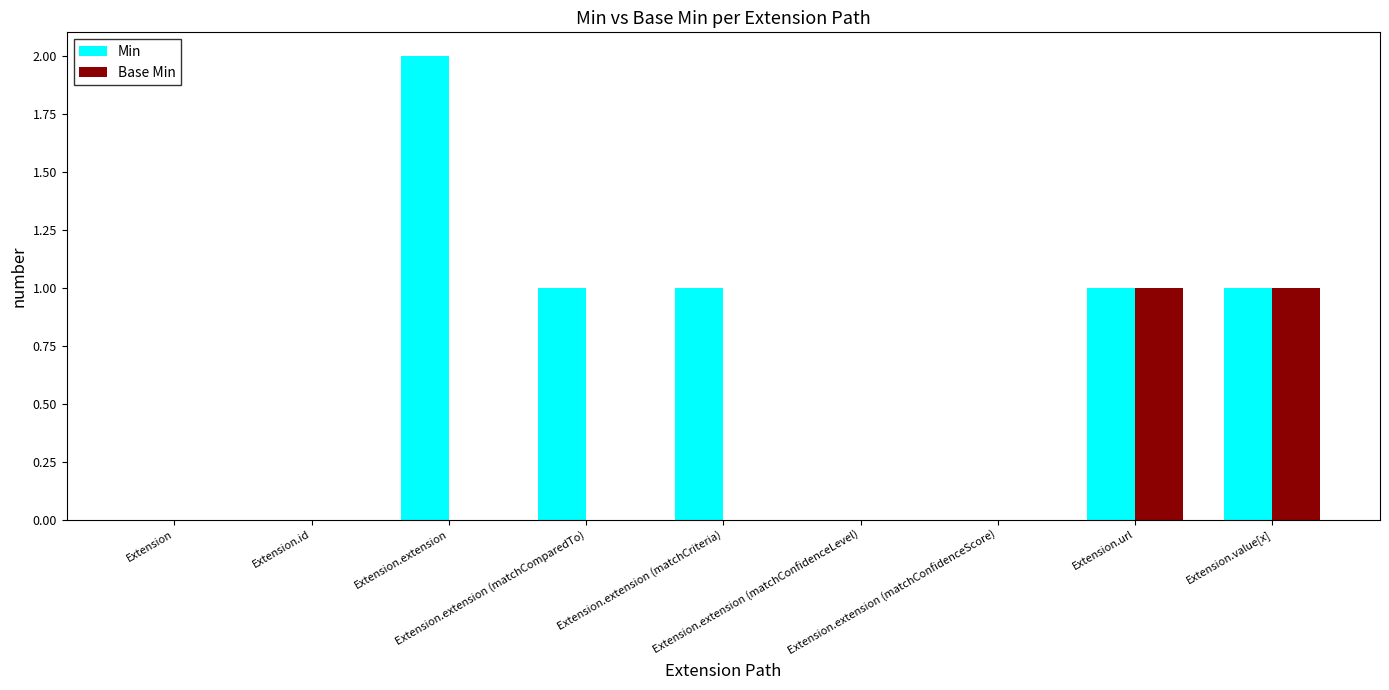

Which series has the largest total across all categories?

Min